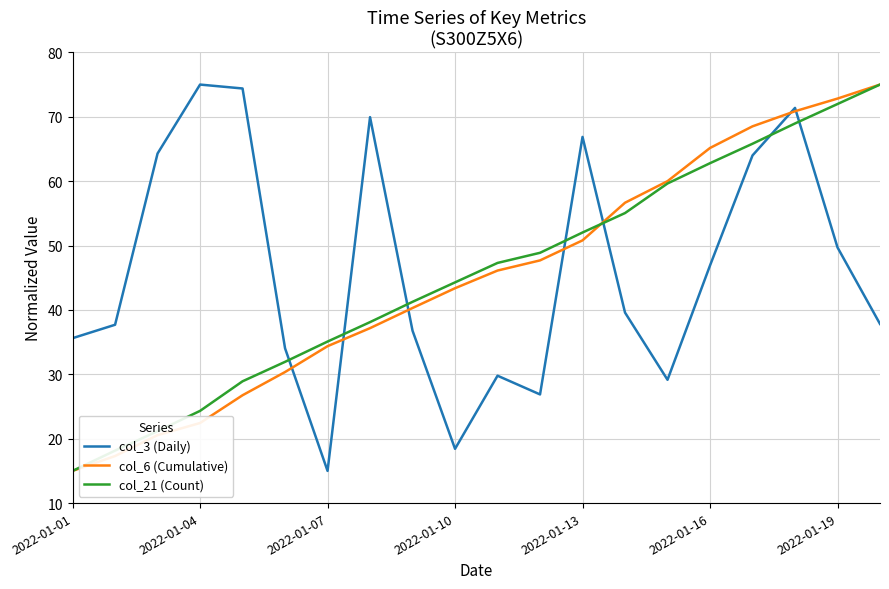

How many distinct data groups are displayed?

3